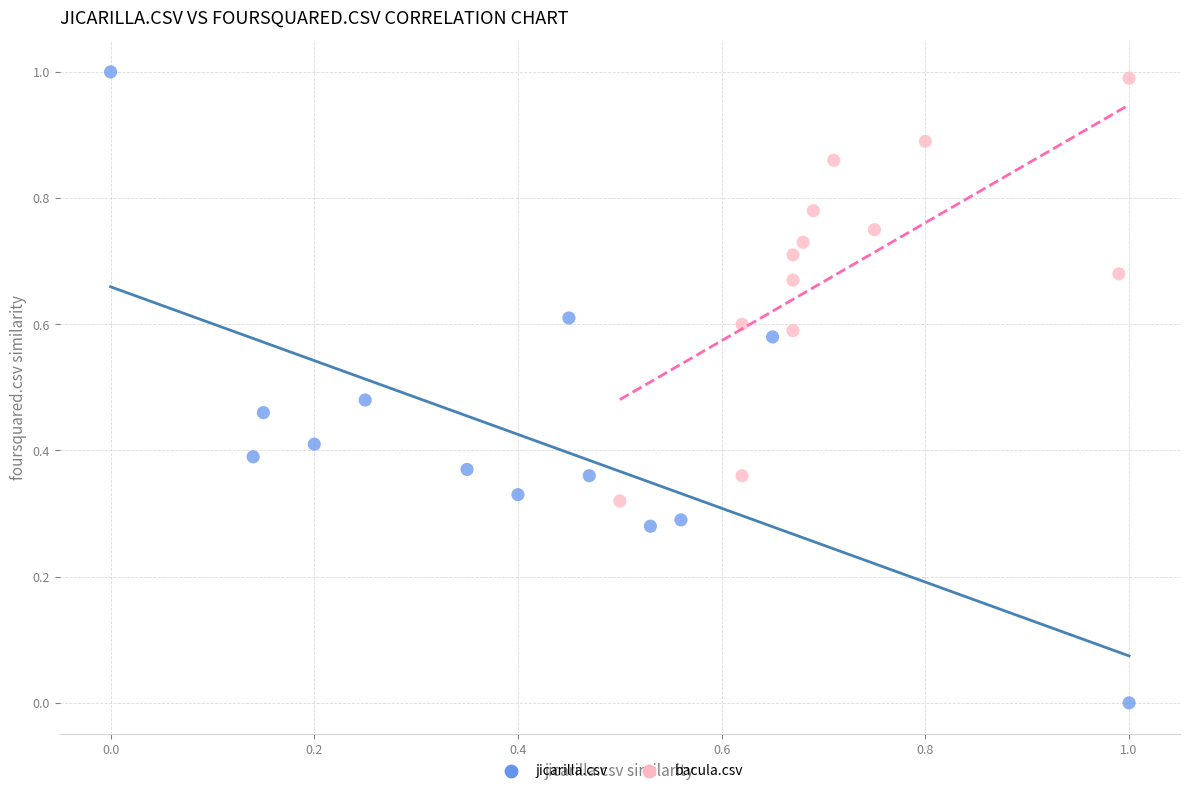

Which series has the widest spread of Y values?

jicarilla.csv